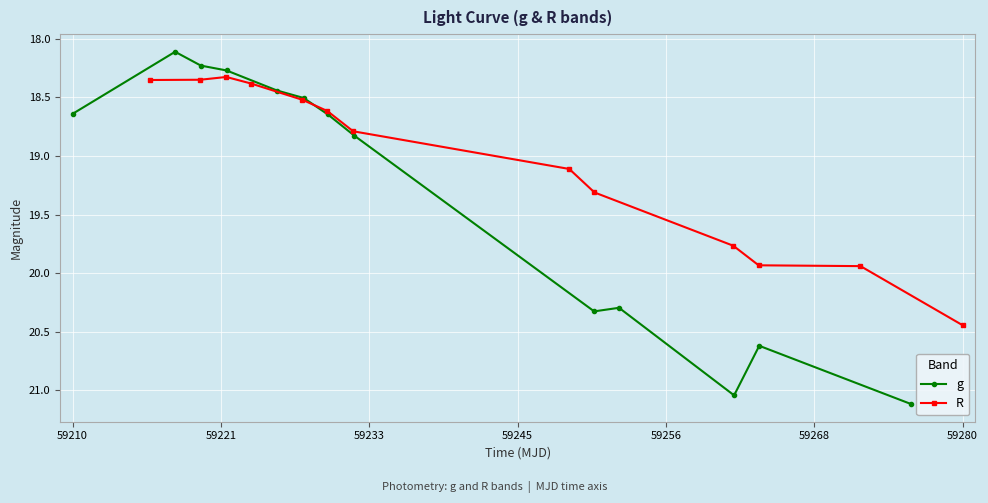

What is the highest value of the g series?

21.1